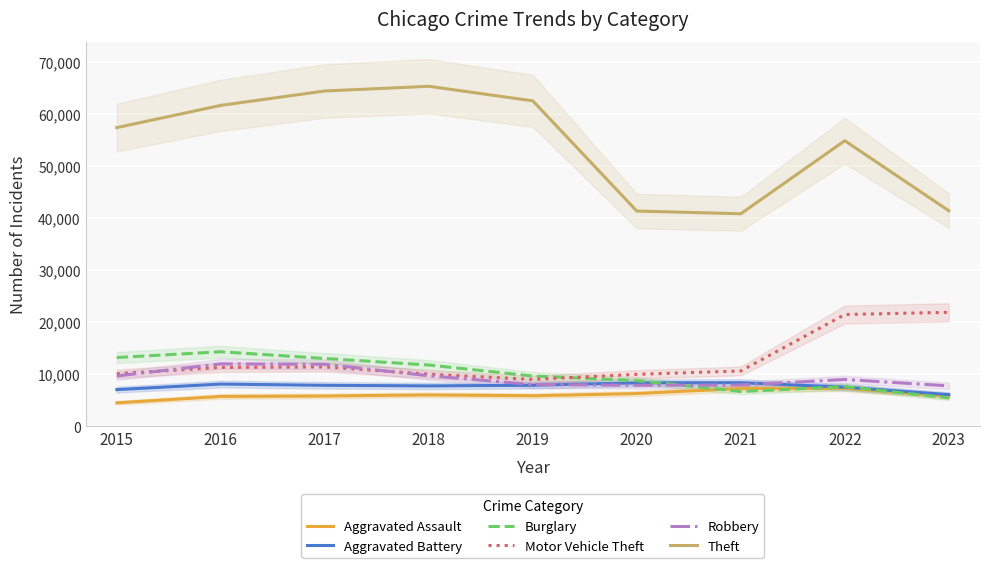

Read the Motor Vehicle Theft value at 2023, to the nearest 50.

21850